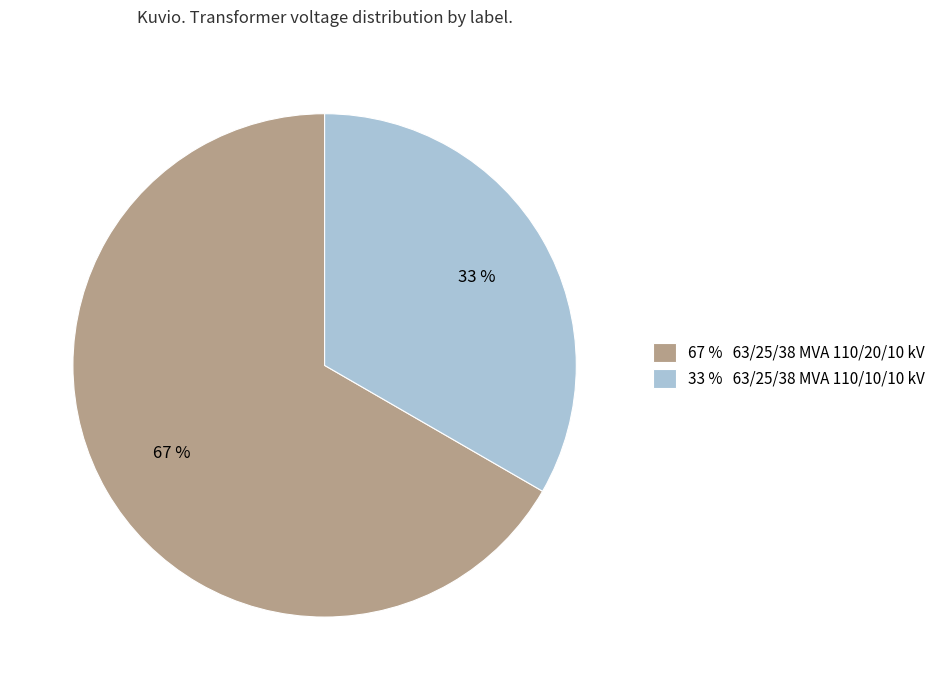

True or false: 33 % 63/25/38 MVA 110/10/10 kV accounts for 23% of the total.

False